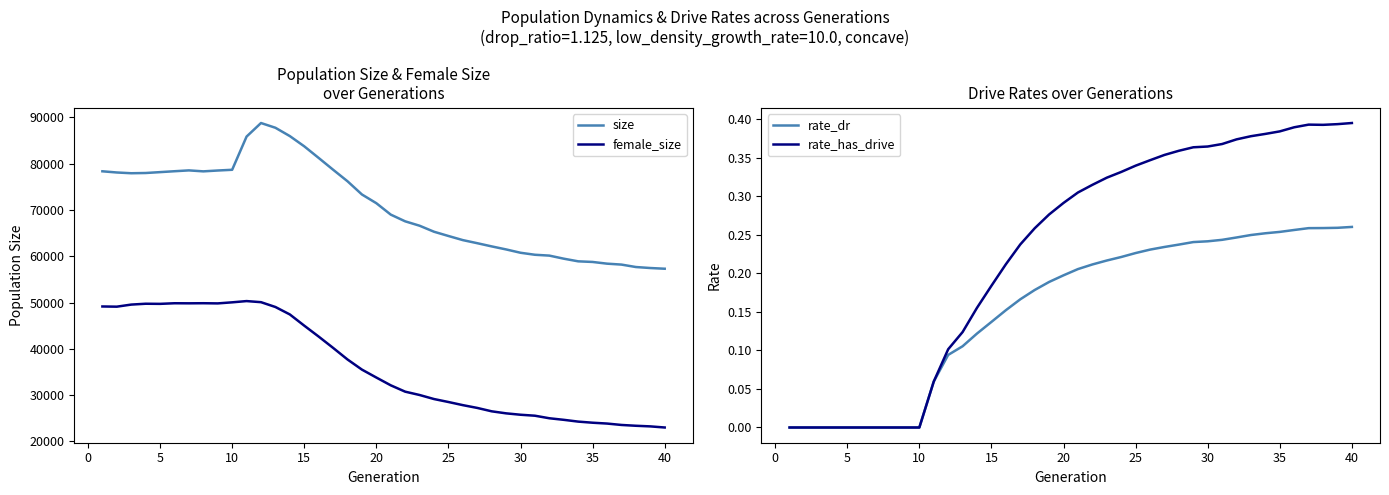

What is the greatest value displayed?

88783.0